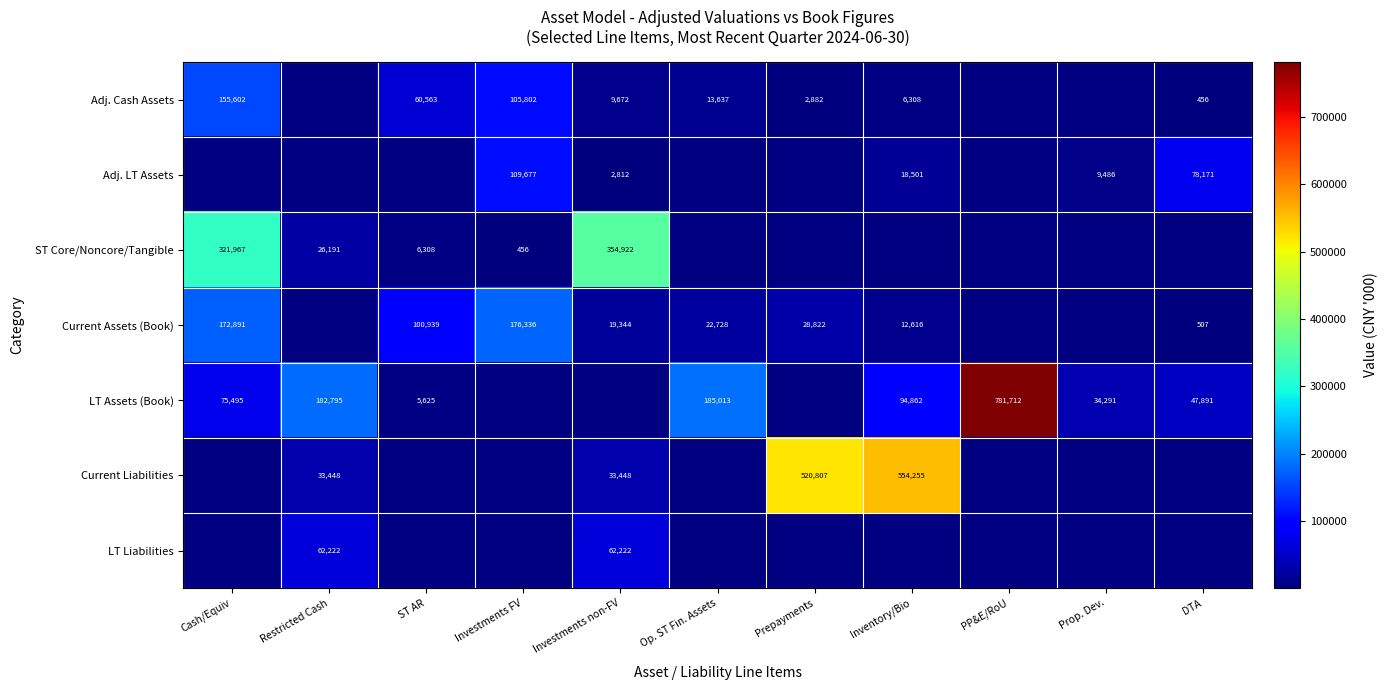

The value of Adj. LT Assets at Investments FV is 109677.0. True or false?

True